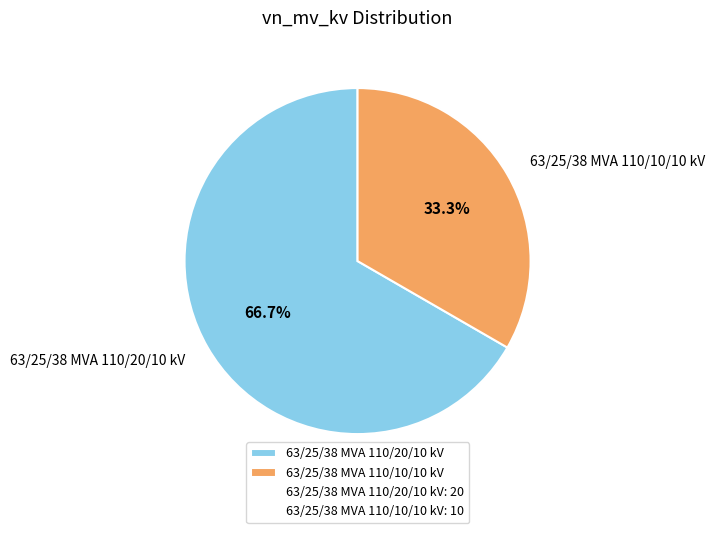

To the nearest percent, what is the average slice percentage?

50%